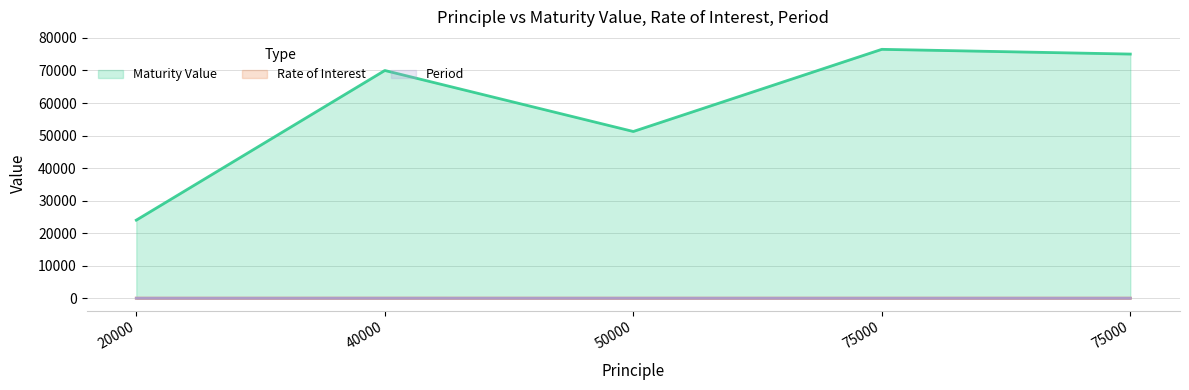

Where is the first local maximum for Maturity Value?

40000